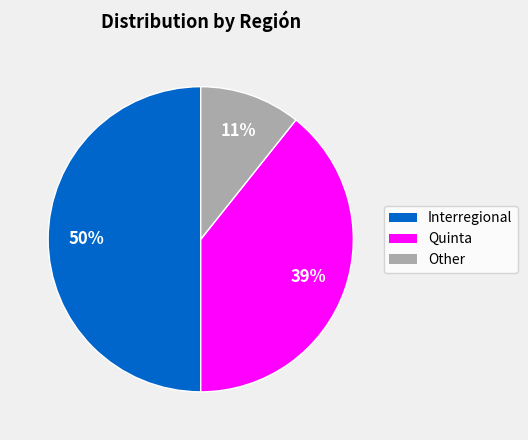

Is it true that Interregional is 50% of the pie?

True